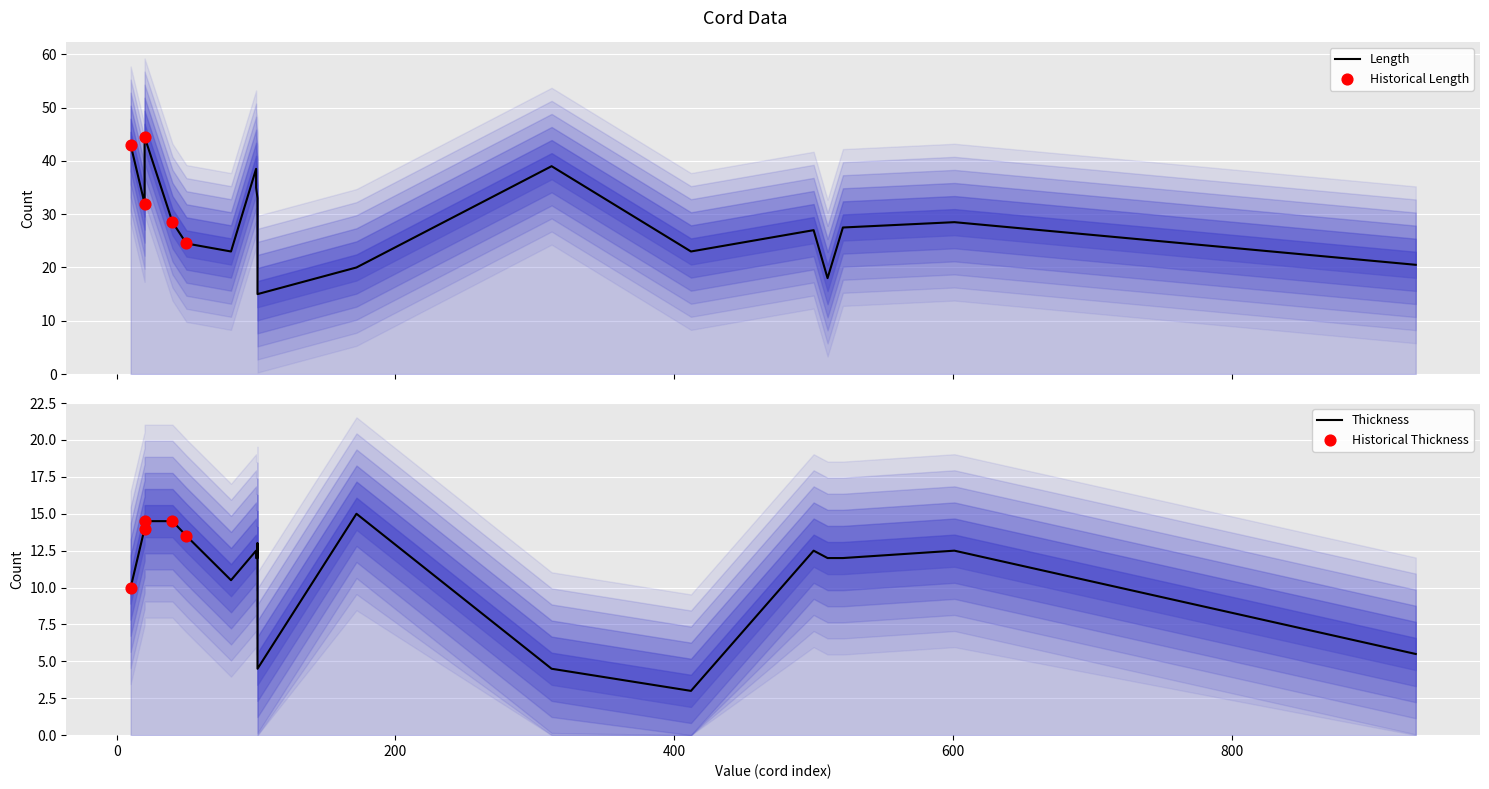

Which series contains the lowest Y value?

Thickness